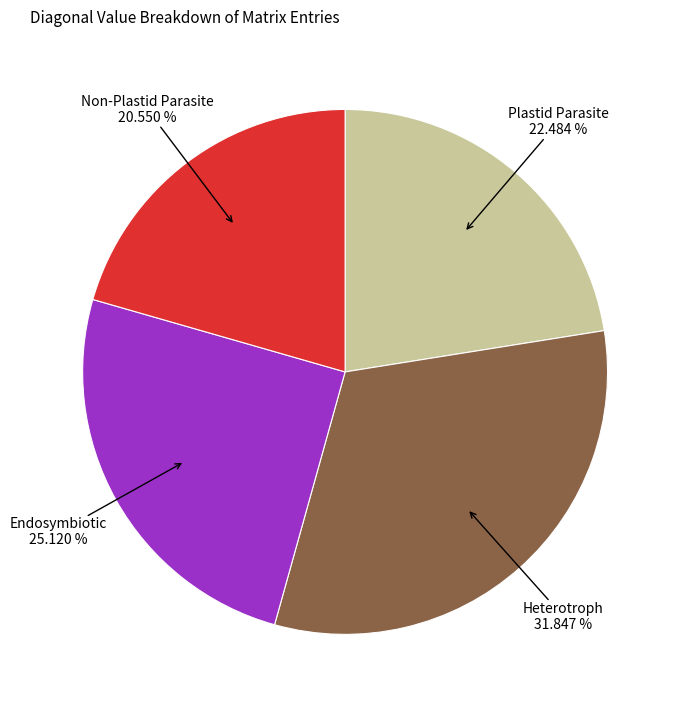

Does any single category account for the majority?

No